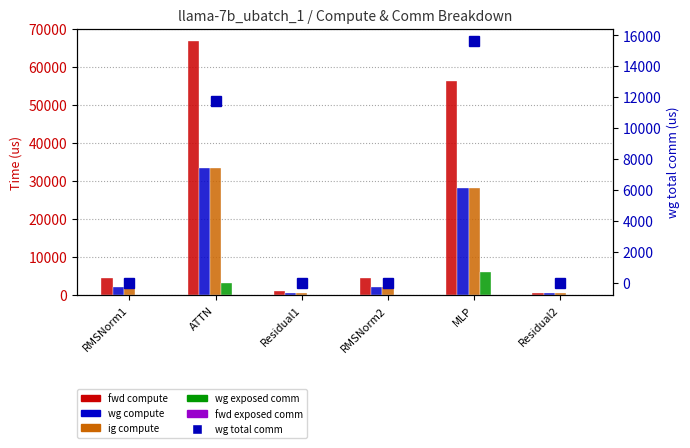

Rank the series by their maximum value, from lowest to highest.

fwd exposed comm, wg exposed comm, wg total comm, wg compute, ig compute, fwd compute